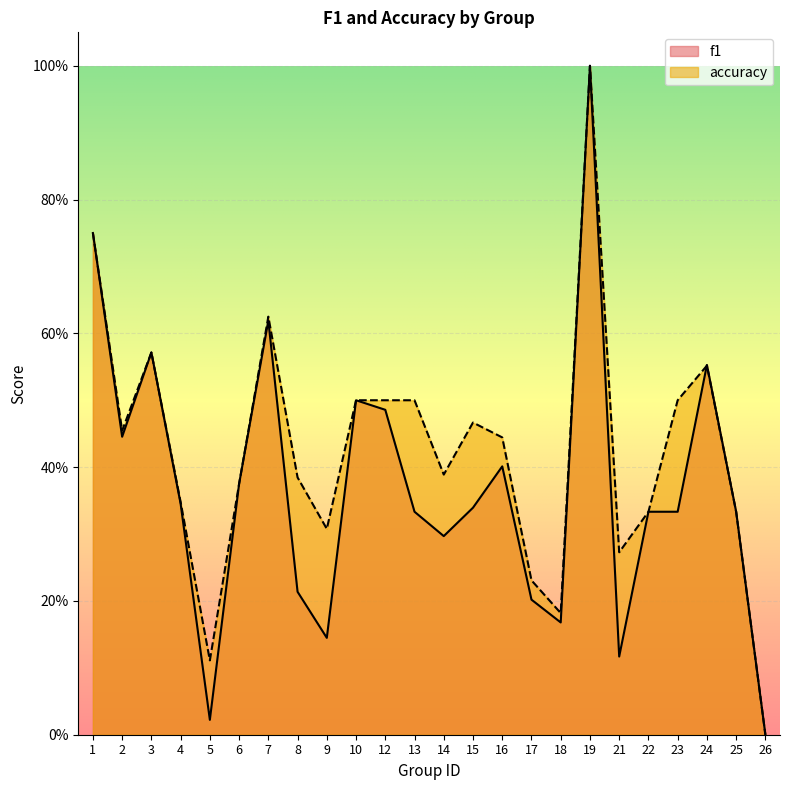

How many times do accuracy and f1 cross each other?

1